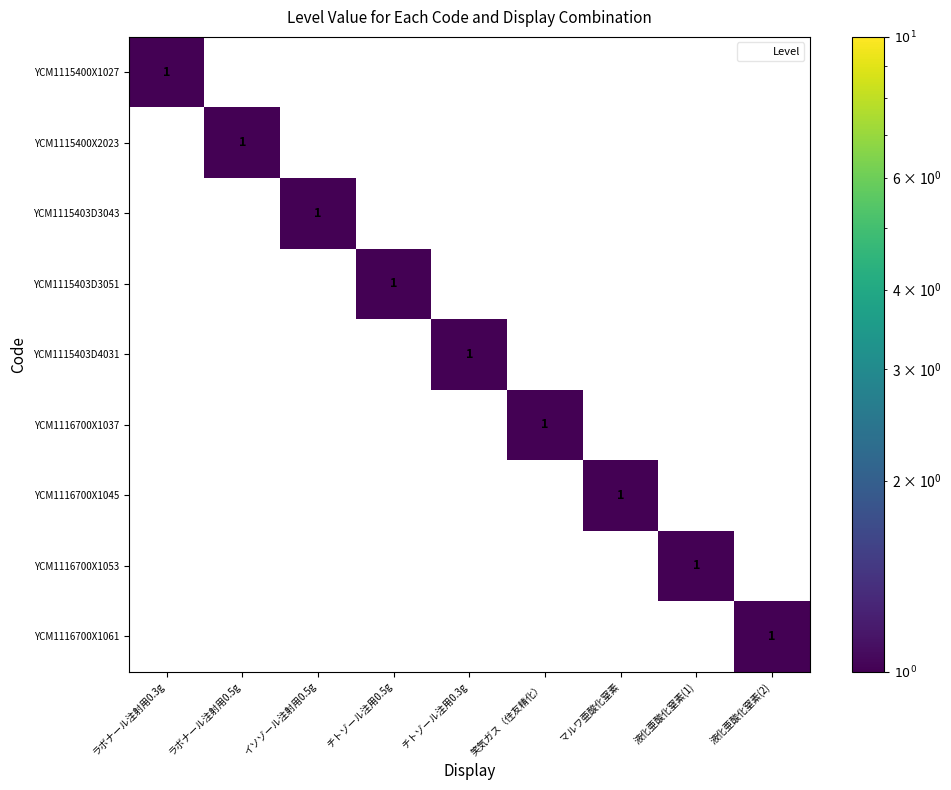

What is the difference between the maximum and second lowest values in the YCM1115403D3043 series?

1